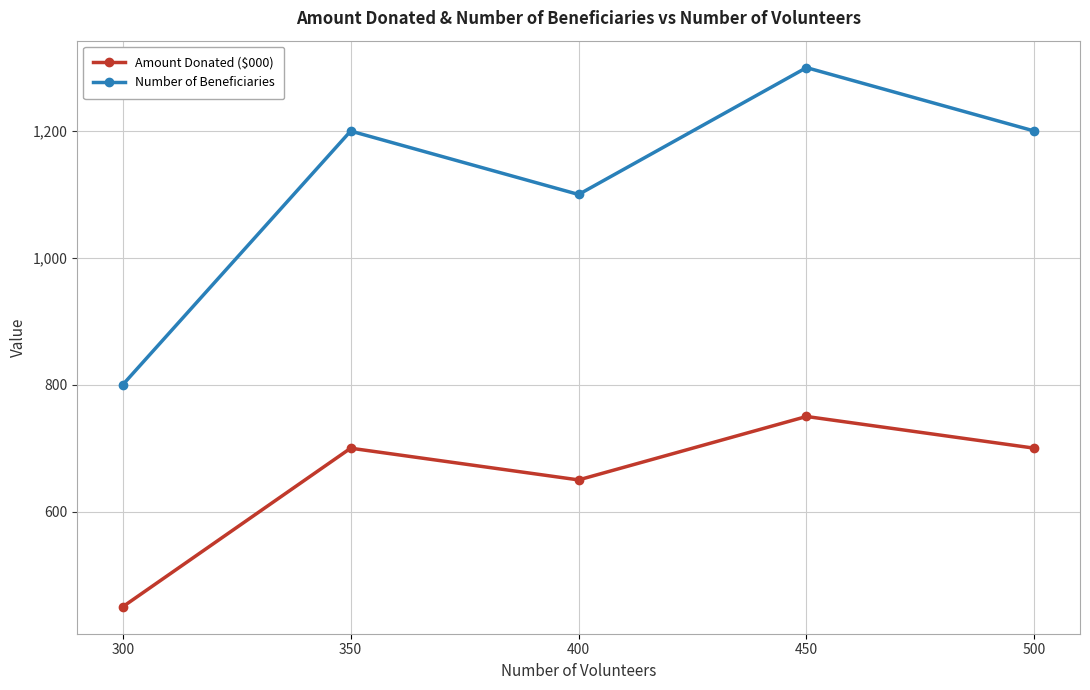

At which label is Number of Beneficiaries closest to 1050?

400